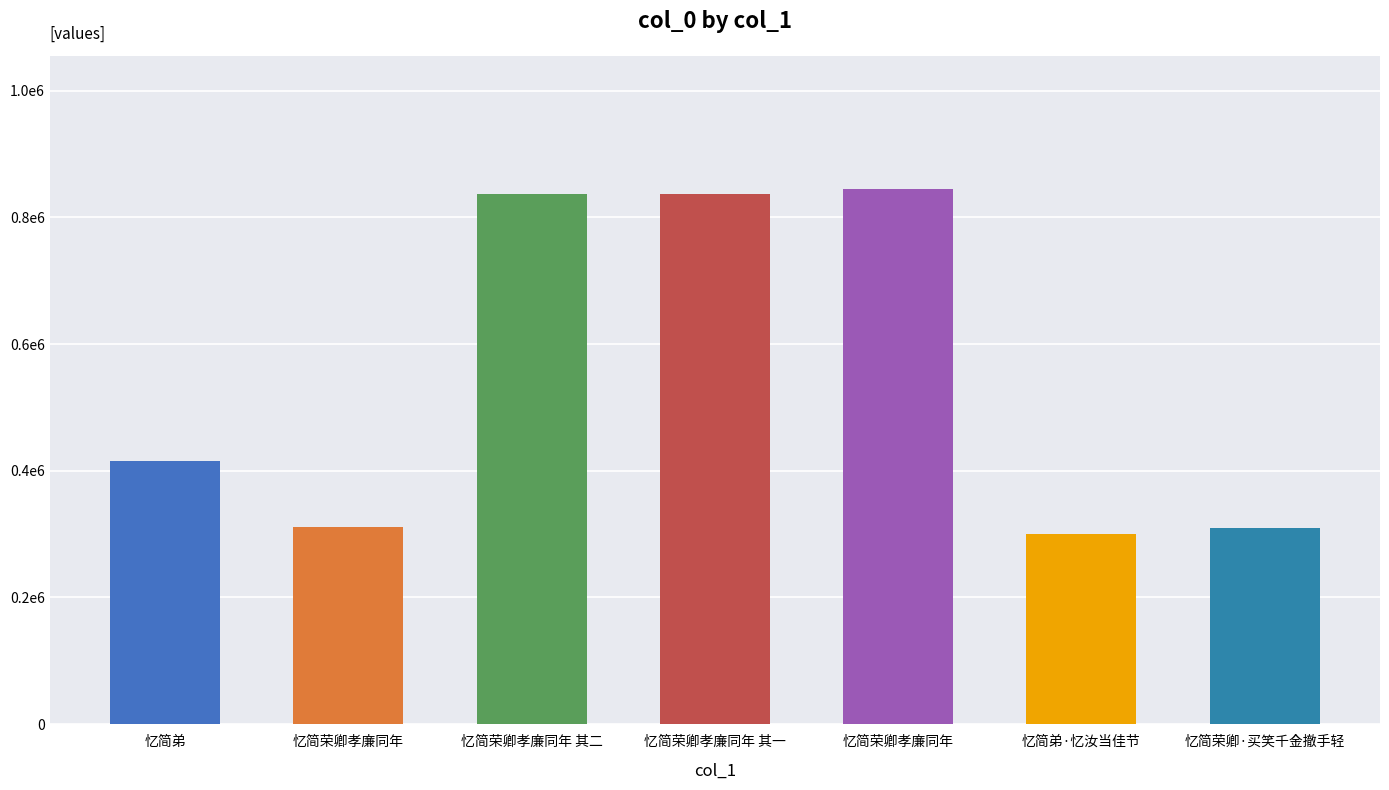

Approximately how many times larger is the value at 忆简荣卿孝廉同年 其一 compared to 忆简荣卿孝廉同年?

1.0